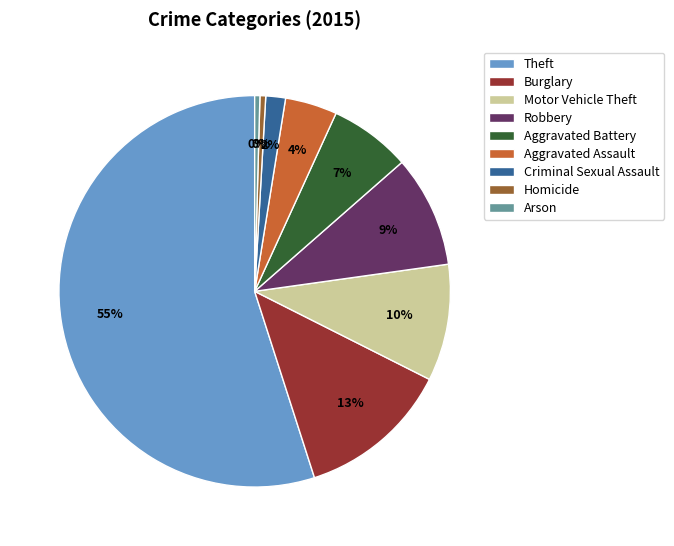

What percentage is the Aggravated Battery slice, to the nearest percent?

7%